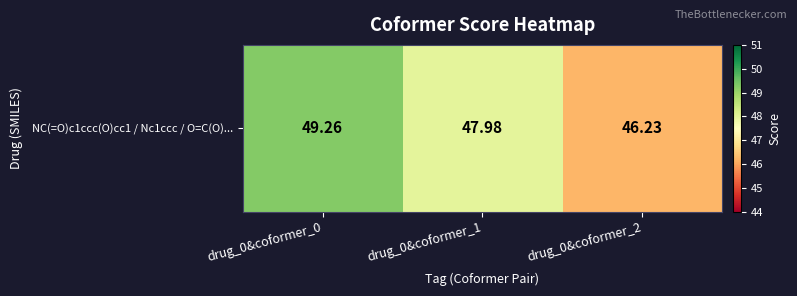

What is the change in value from drug_0&coformer_0 to drug_0&coformer_1?

-1.3